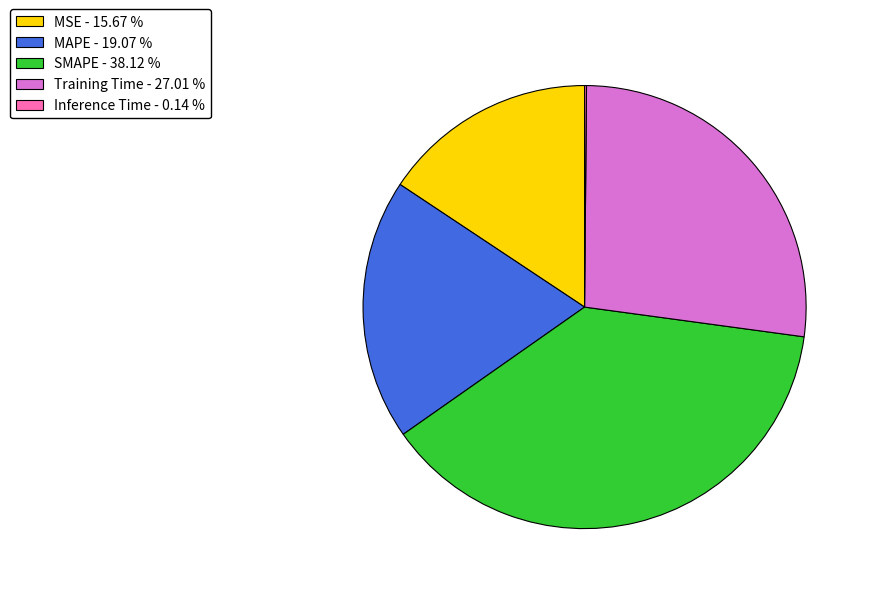

Approximately how many times larger is the value at MSE - 15.67 % compared to MAPE - 19.07 %?

0.8